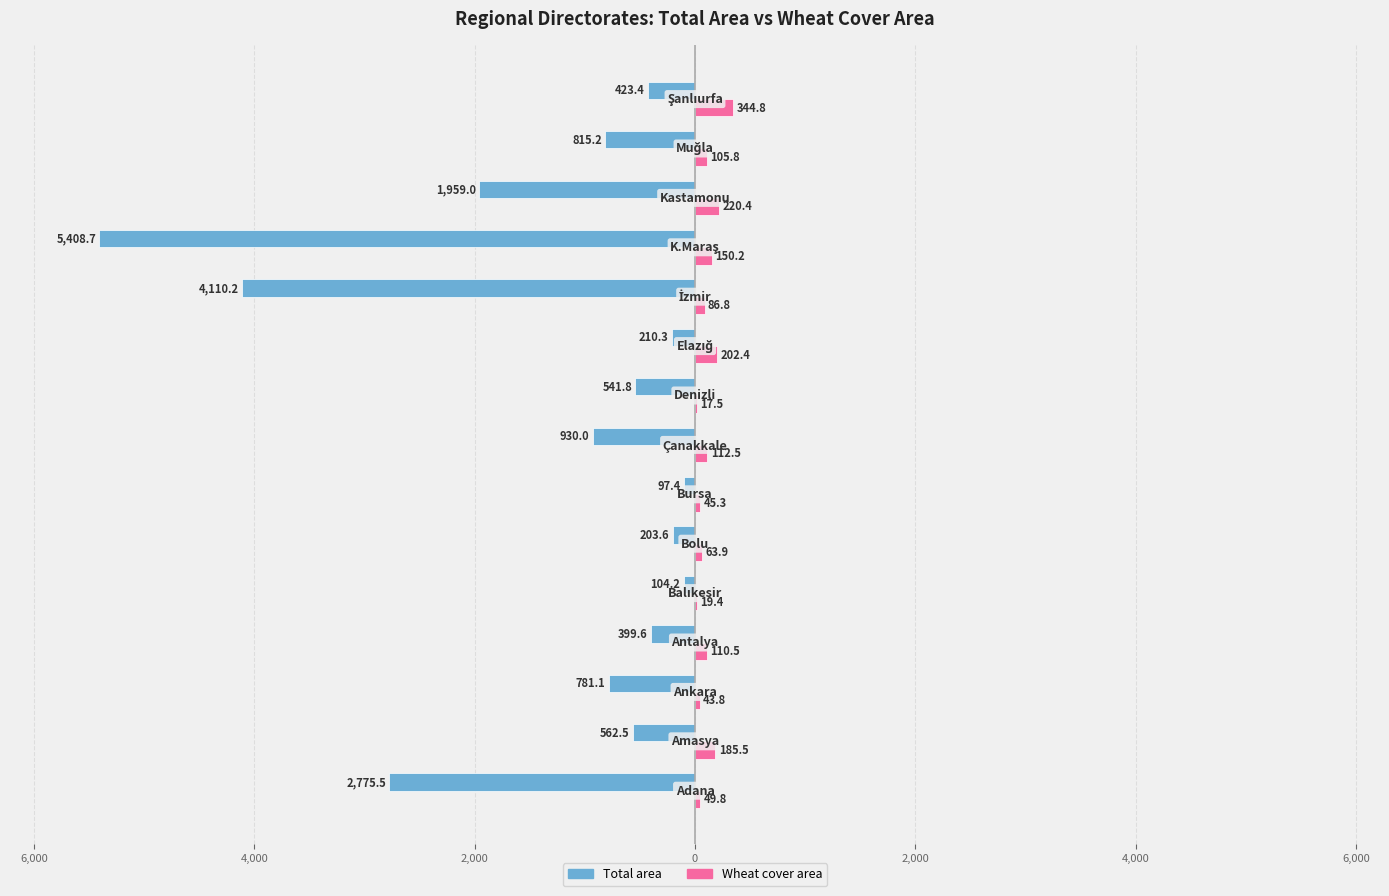

What are all the series names shown in the legend?

Total area, Wheat cover area